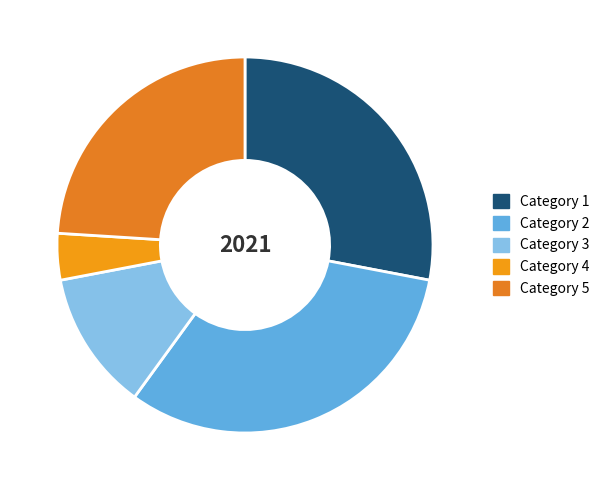

How many slices are in this pie chart?

5